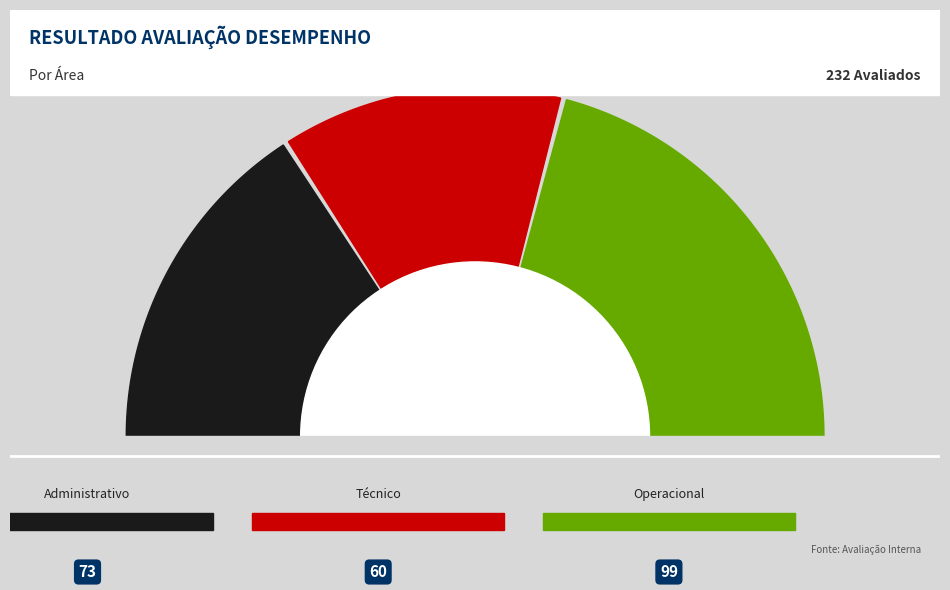

To the nearest percent, what percentage of the pie is Operacional?

43%